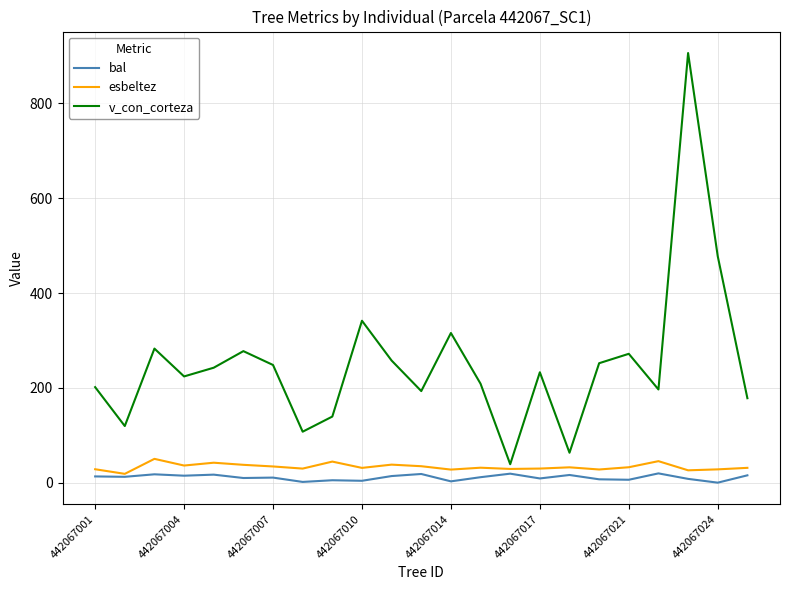

True or false: bal and v_con_corteza intersect in this chart.

False